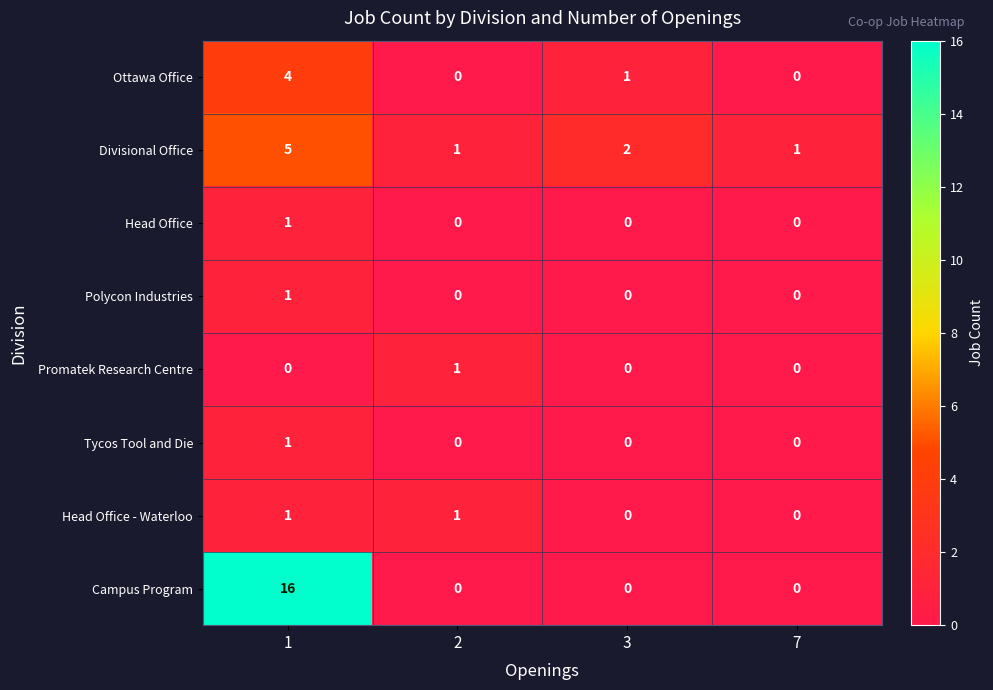

Is it true that Divisional Office equals 1 at 7?

True